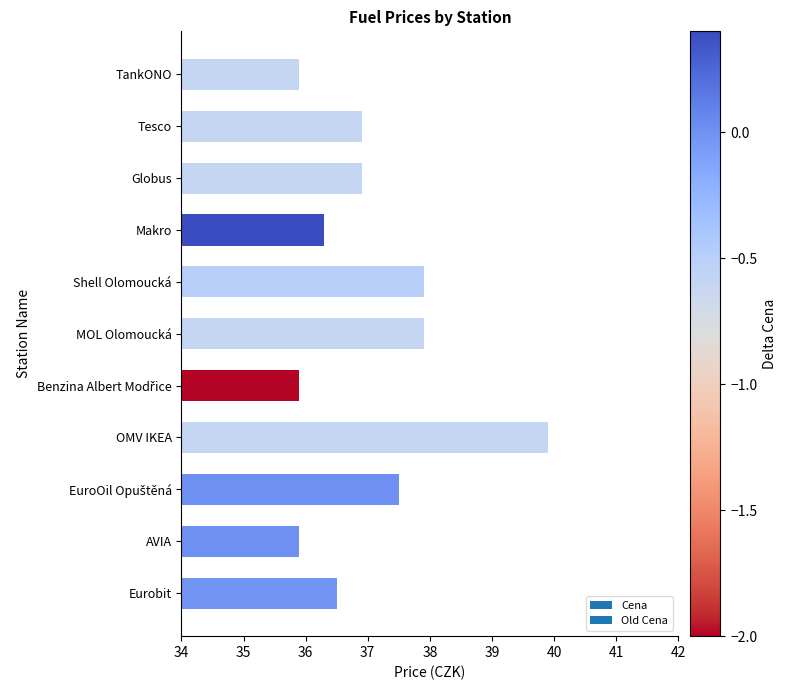

What is the value of the 4th bar from the top?

36.3